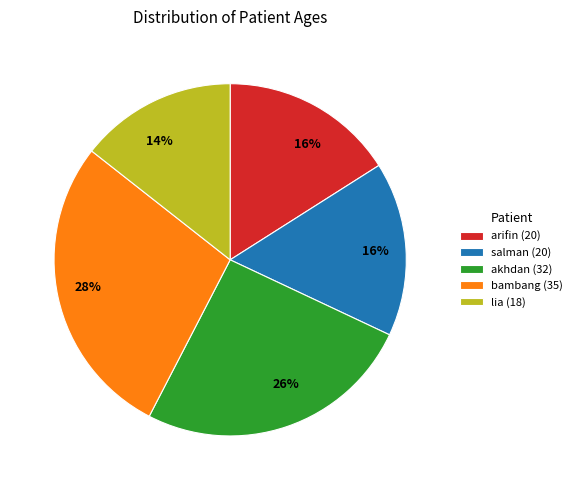

To the nearest percent, what portion does arifin (20) represent?

16%